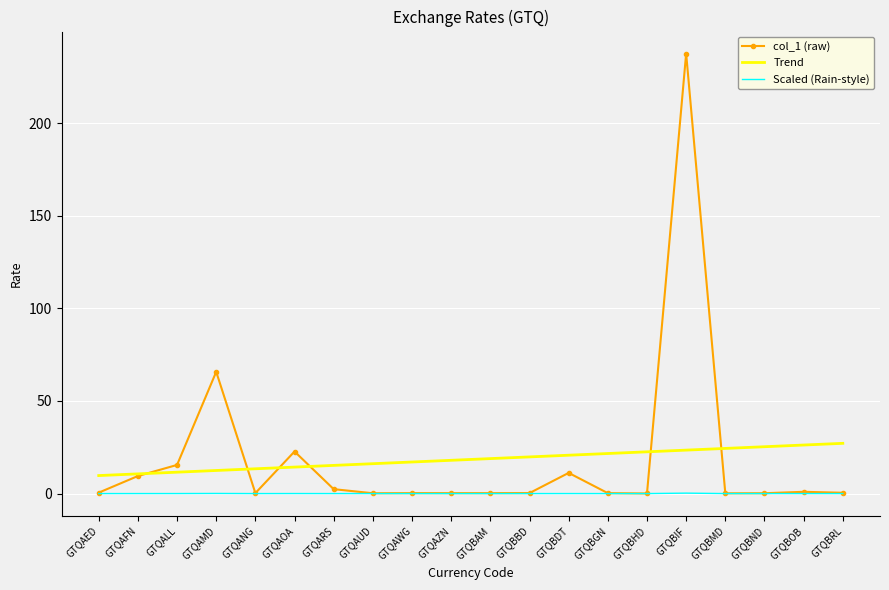

The col_1 (raw) series shows 15.5 at GTQALL. True or false?

True